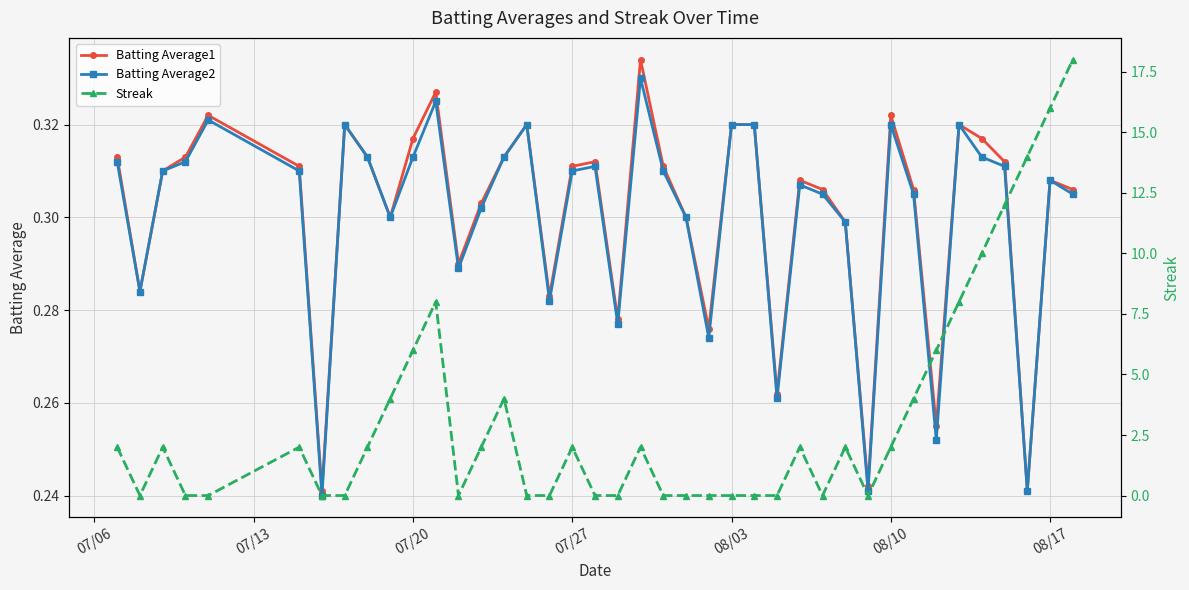

Does the chart display data point markers on the line(s)?

Yes